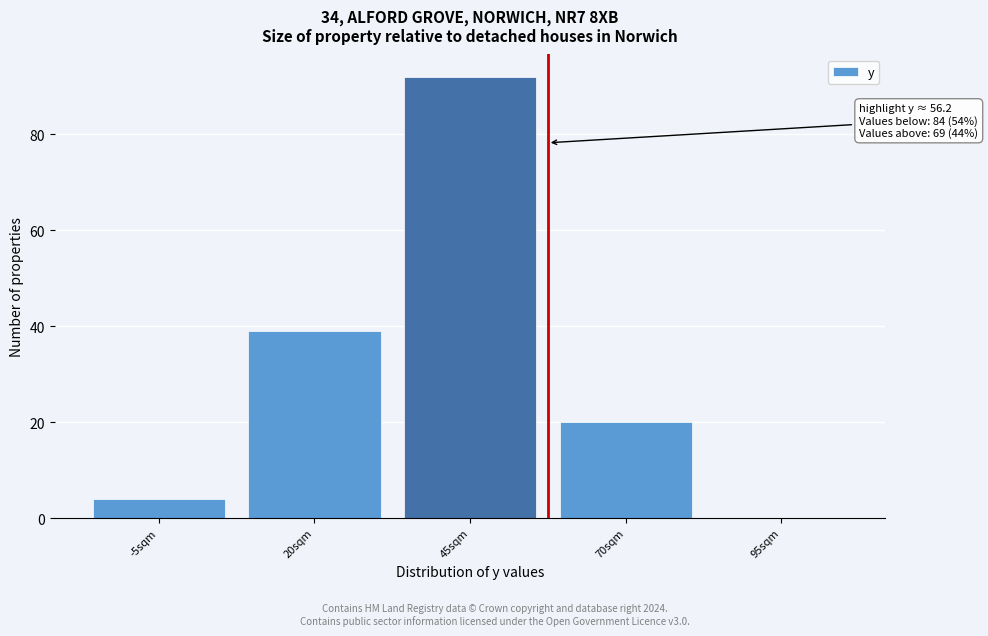

Reading right to left, list all the values displayed in this chart.

95sqm=0	70sqm=20	45sqm=92	20sqm=39	-5sqm=4